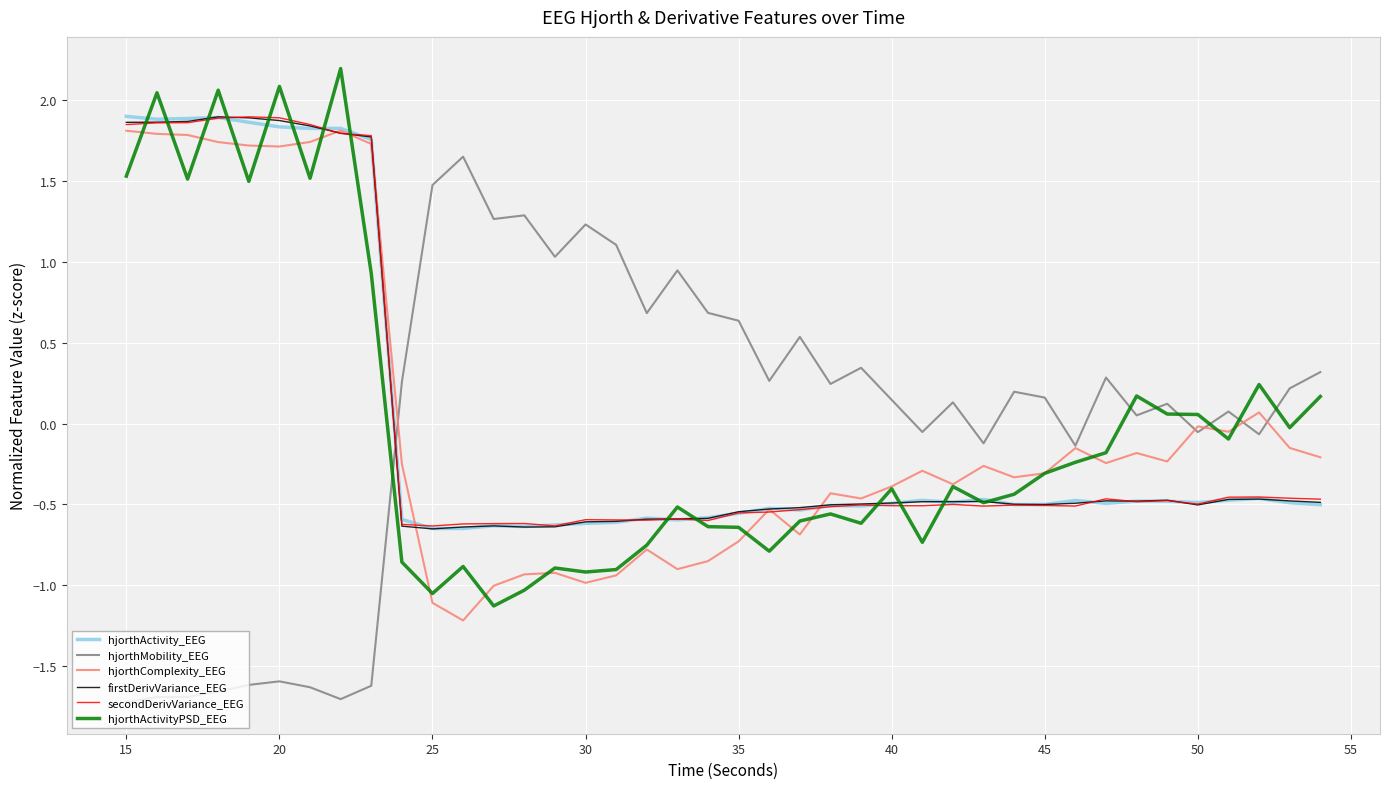

What is the greatest value displayed?

2.2